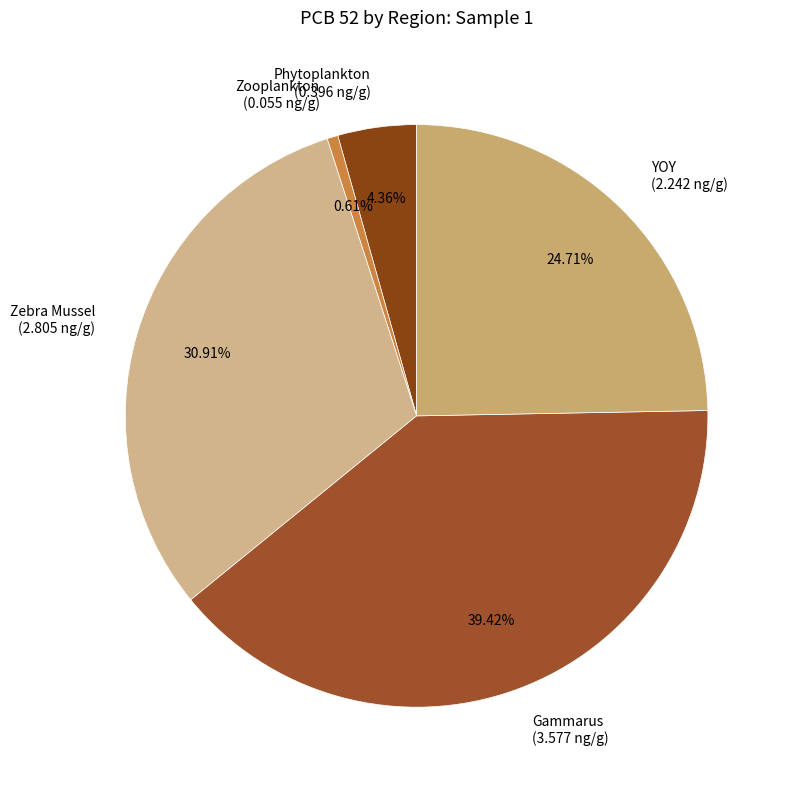

How many slices are in this pie chart?

5